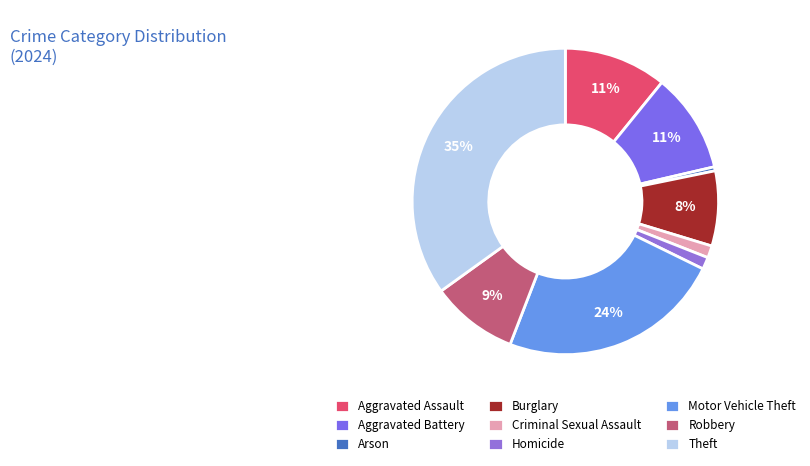

What is the total percentage of Robbery and Arson?

9.6%